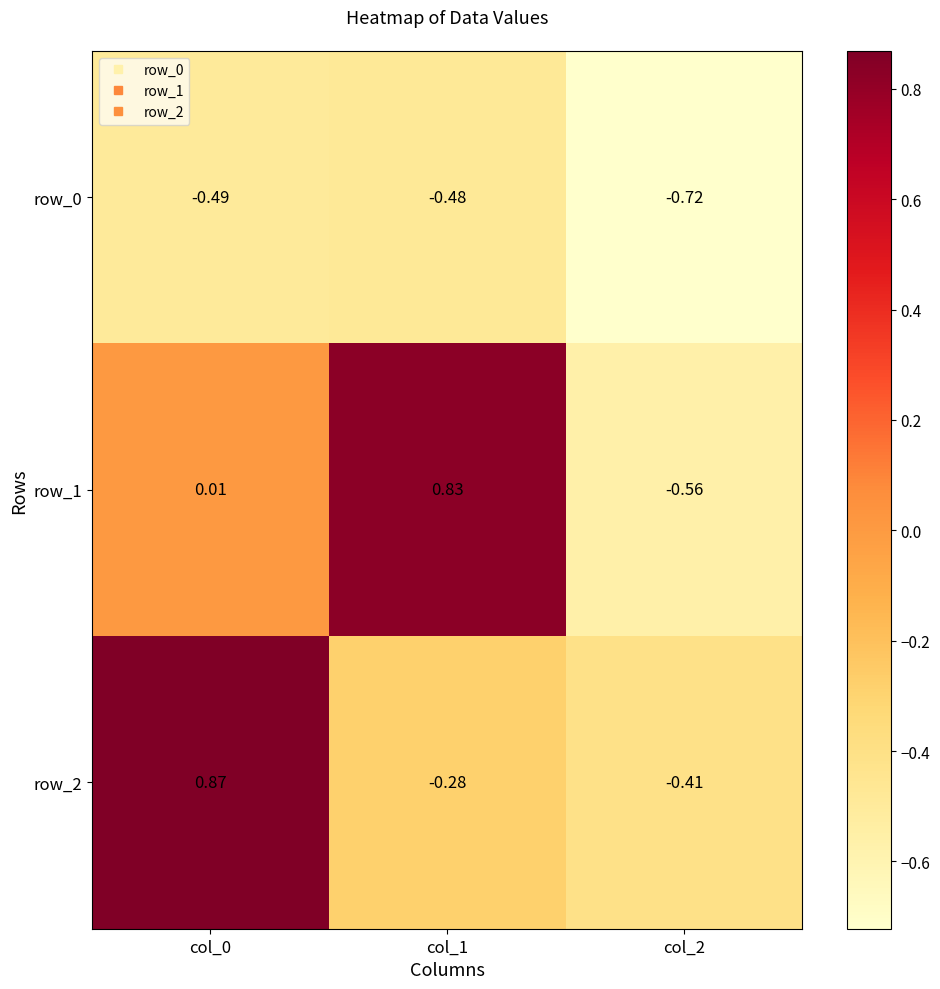

Is it true that row_0 equals -0.2 at col_1?

False